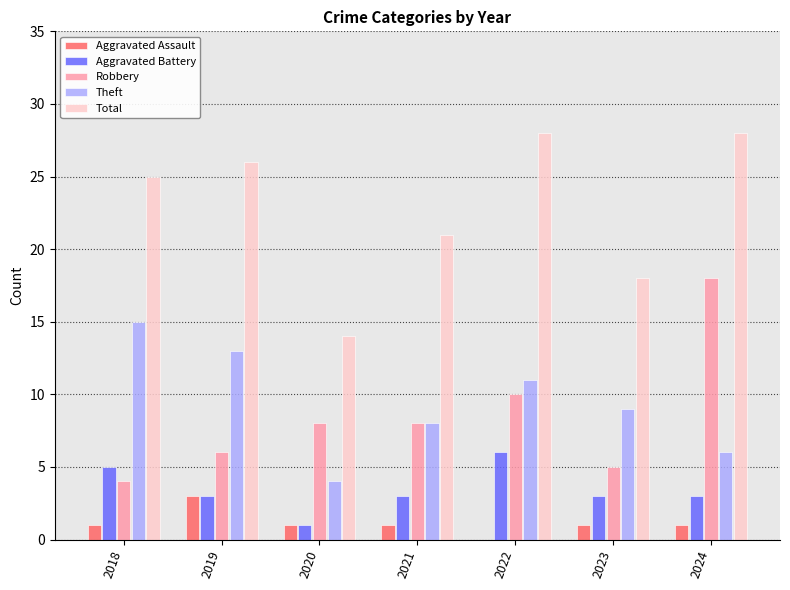

Reading right to left, extract all data points from this chart.

Aggravated Assault: 2024=1	2023=1	2022=0	2021=1	2020=1	2019=3	2018=1
Aggravated Battery: 2024=3	2023=3	2022=6	2021=3	2020=1	2019=3	2018=5
Robbery: 2024=18	2023=5	2022=10	2021=8	2020=8	2019=6	2018=4
Theft: 2024=6	2023=9	2022=11	2021=8	2020=4	2019=13	2018=15
Total: 2024=28	2023=18	2022=28	2021=21	2020=14	2019=26	2018=25